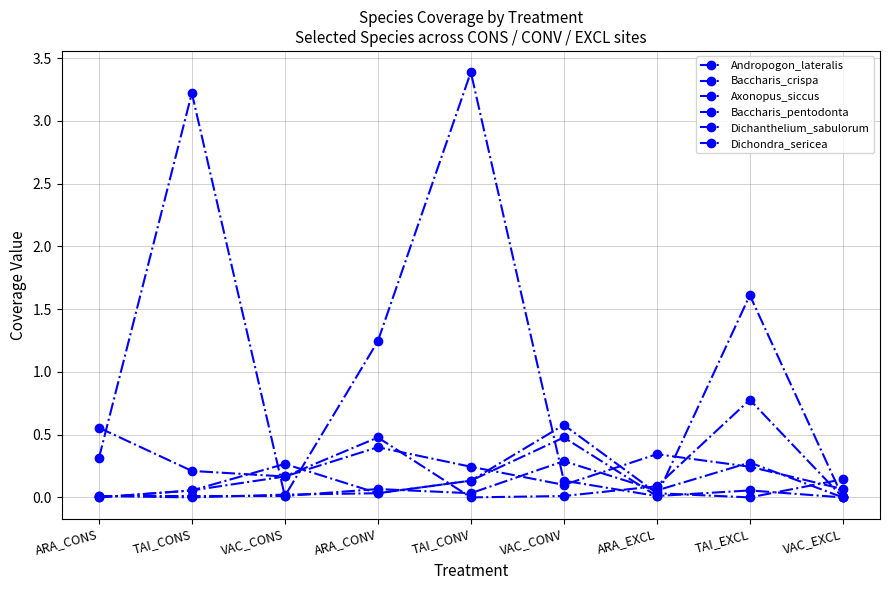

How many data points does each series have?

9